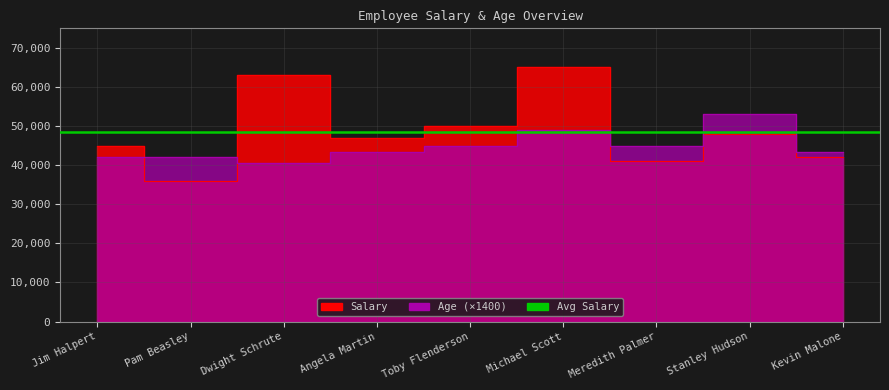

What is the approximate value of Salary at Meredith Palmer, to the nearest 50?

41000